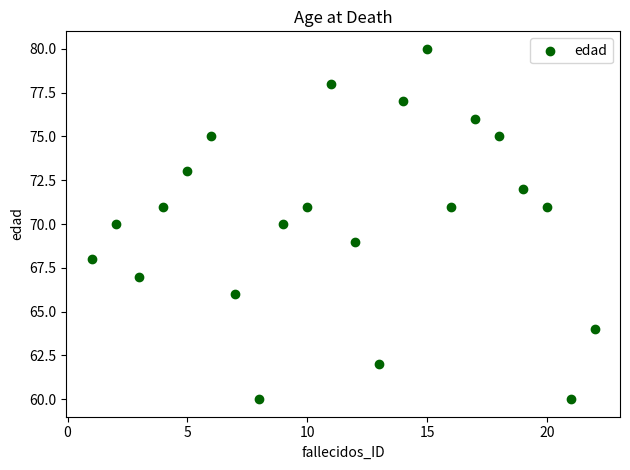

What is the range of Y values (max minus min)?

20